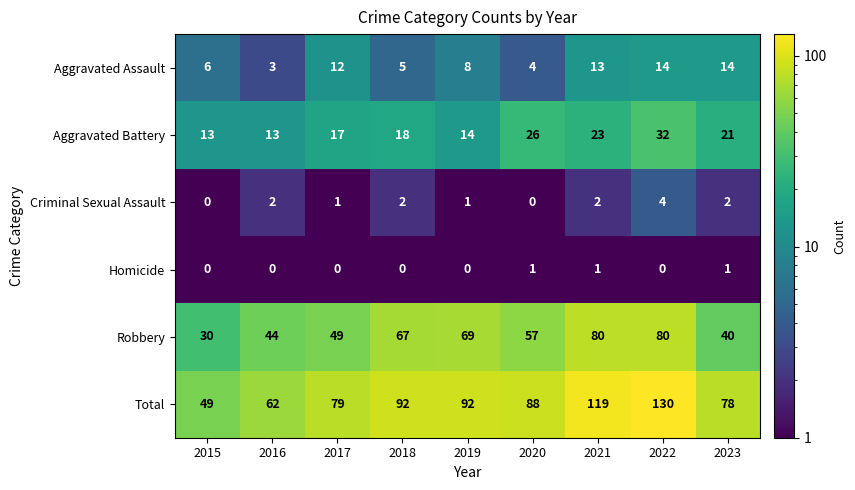

How many distinct data groups are displayed?

6